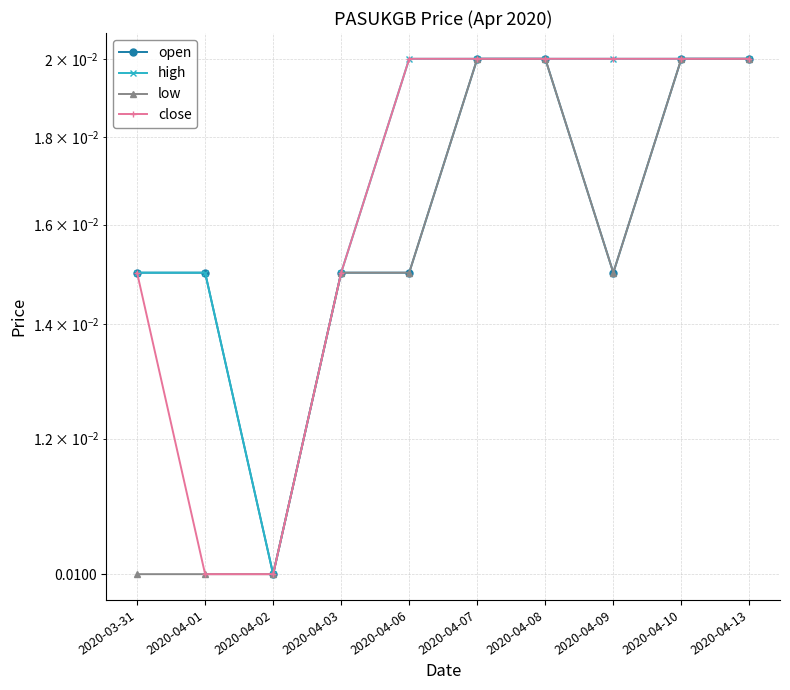

Rank the series by their maximum value, from highest to lowest.

open, high, low, close